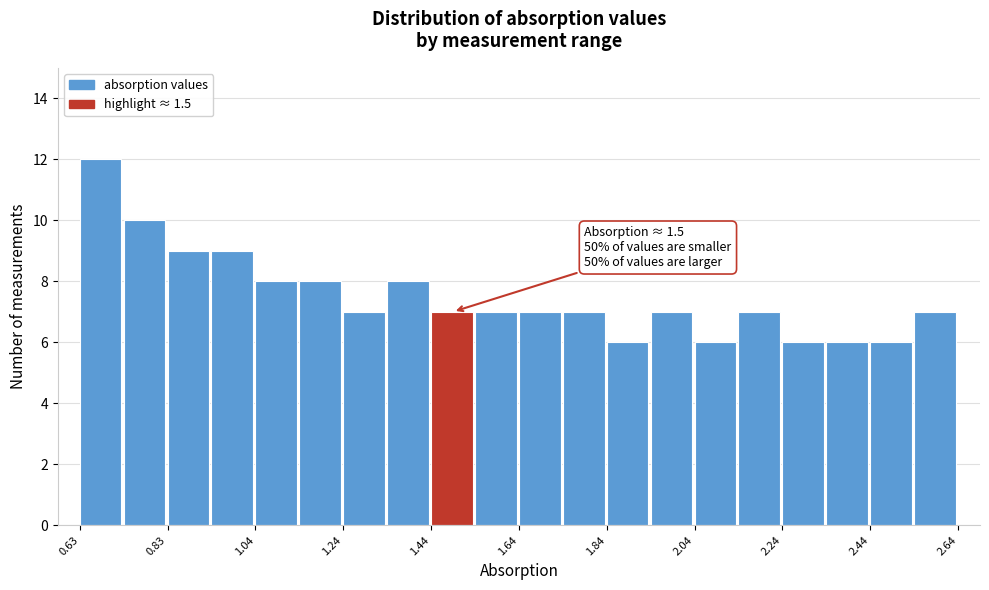

Read against the x-axis, roughly where is the centre of the tallest bar?

0.70